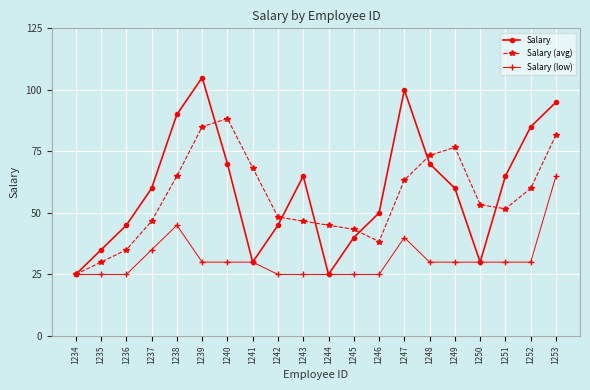

What are all the series names shown in the legend?

Salary, Salary (avg), Salary (low)